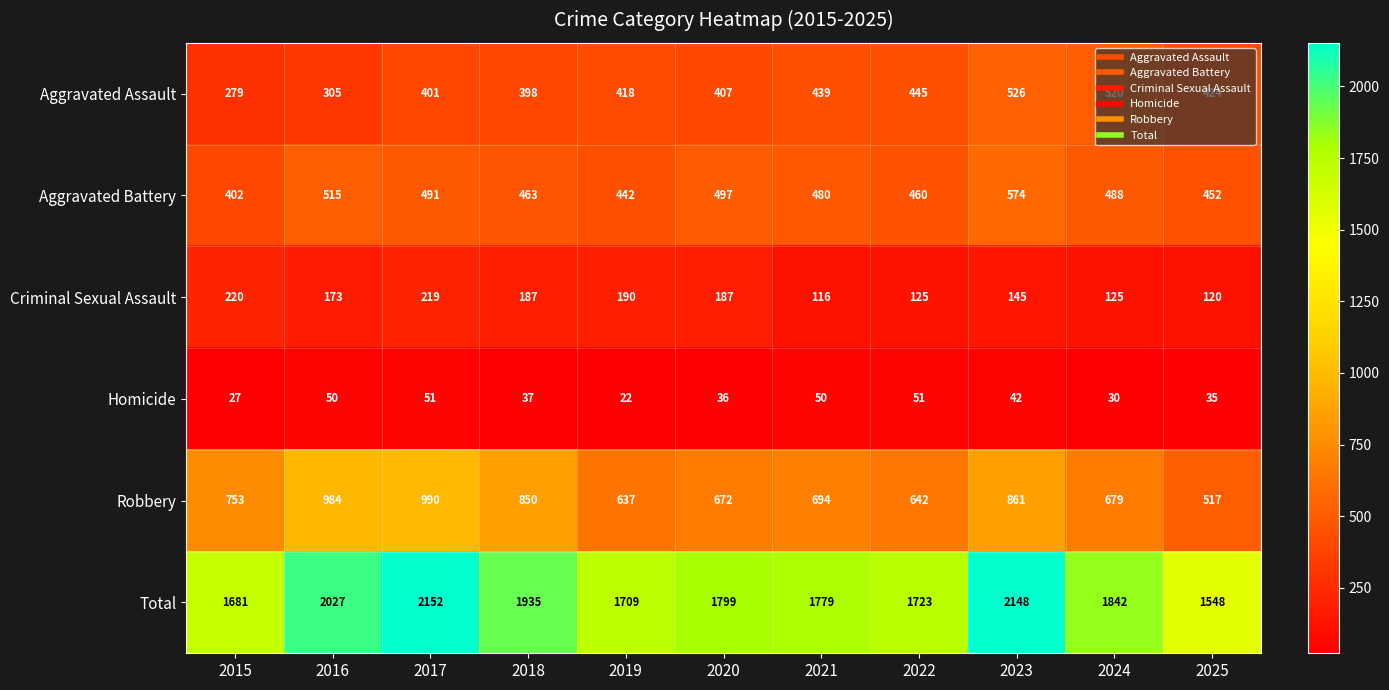

Rank the series by their maximum value, from lowest to highest.

Homicide, Criminal Sexual Assault, Aggravated Assault, Aggravated Battery, Robbery, Total